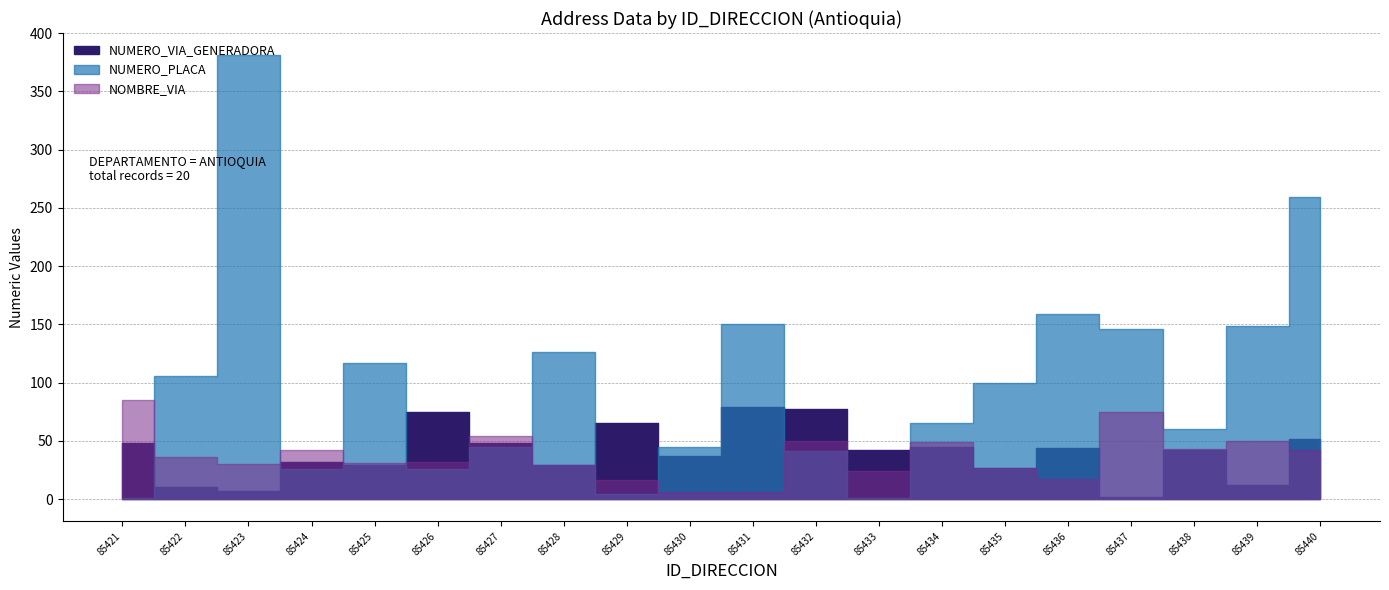

List the series in order of their peak value, highest first.

NUMERO_PLACA, NOMBRE_VIA, NUMERO_VIA_GENERADORA